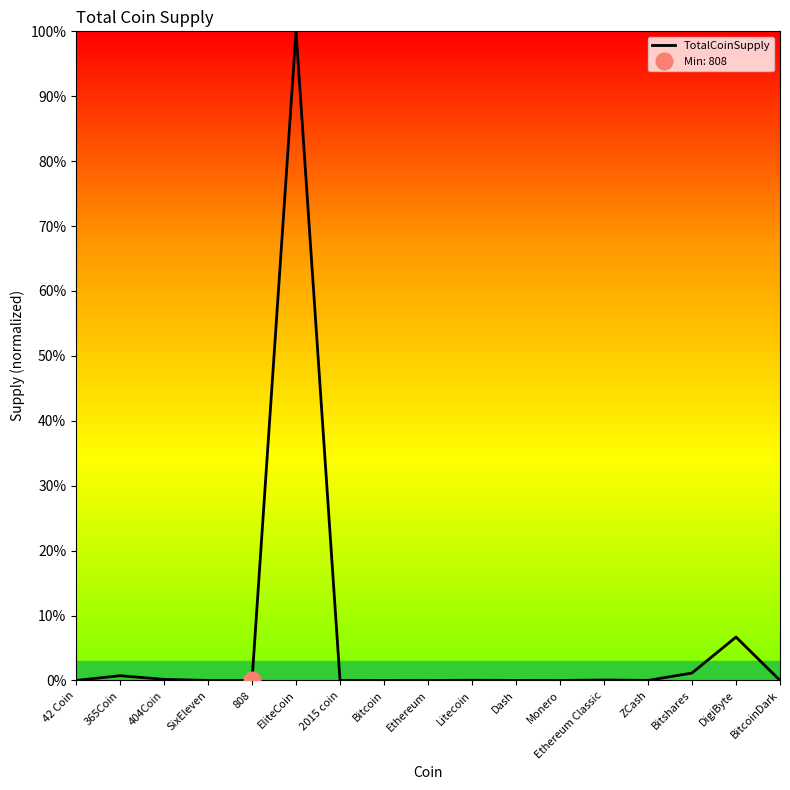

What position from the right is Bitshares?

3